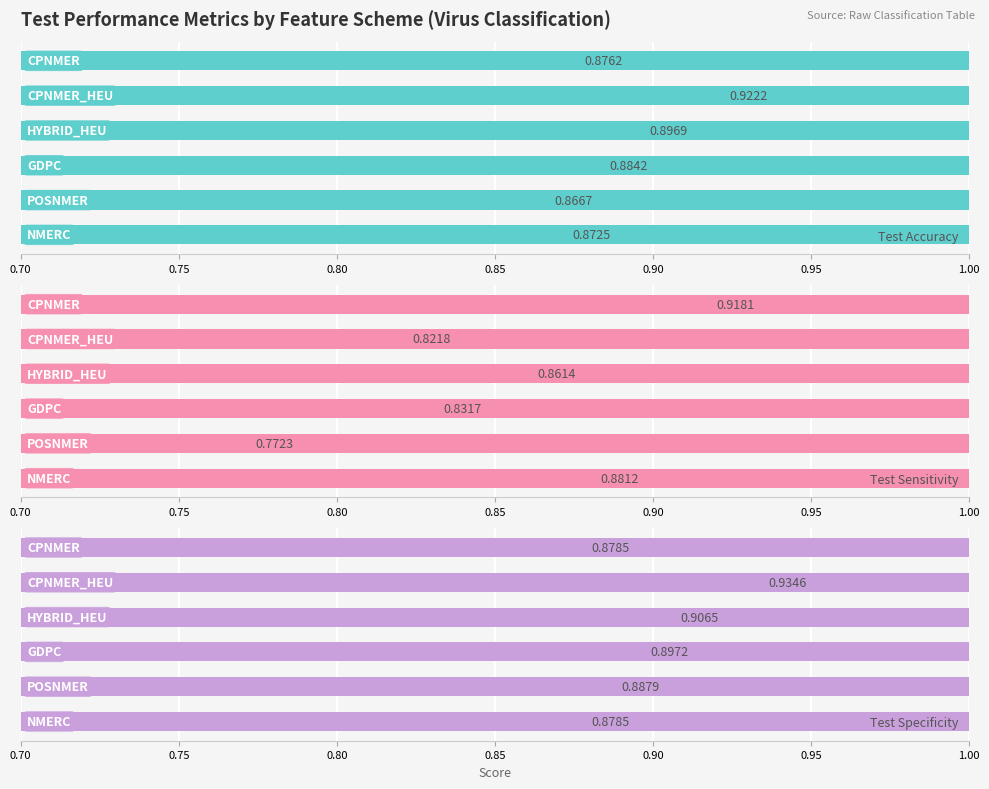

True or false: Test Accuracy has a value of 1.2 at 0.70.

False